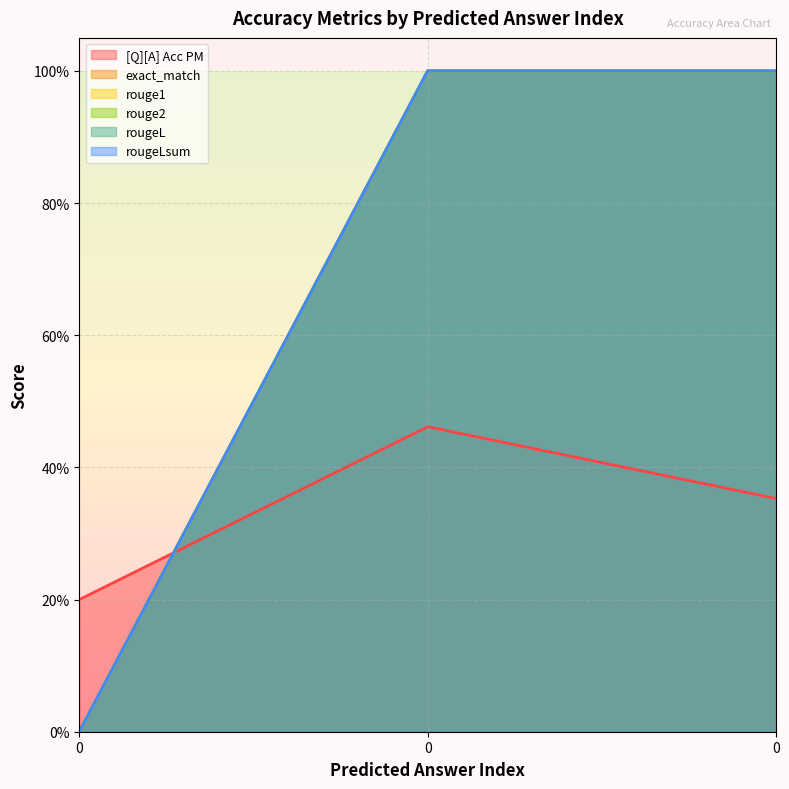

Does the chart display data point markers on the line(s)?

No